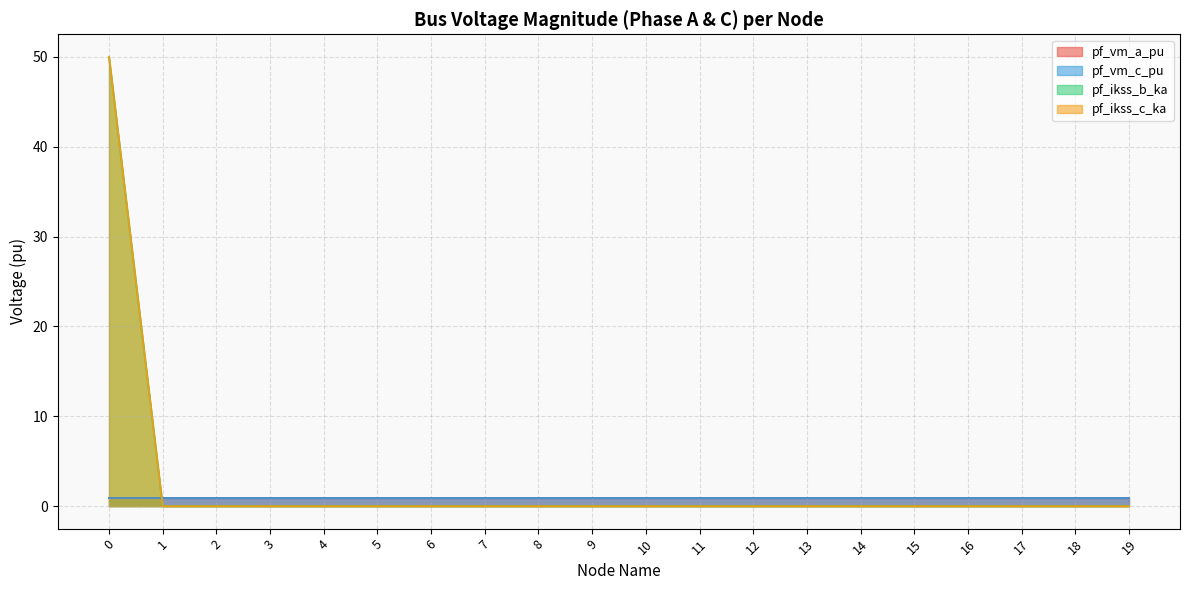

How many positive values does the pf_ikss_b_ka series have?

1